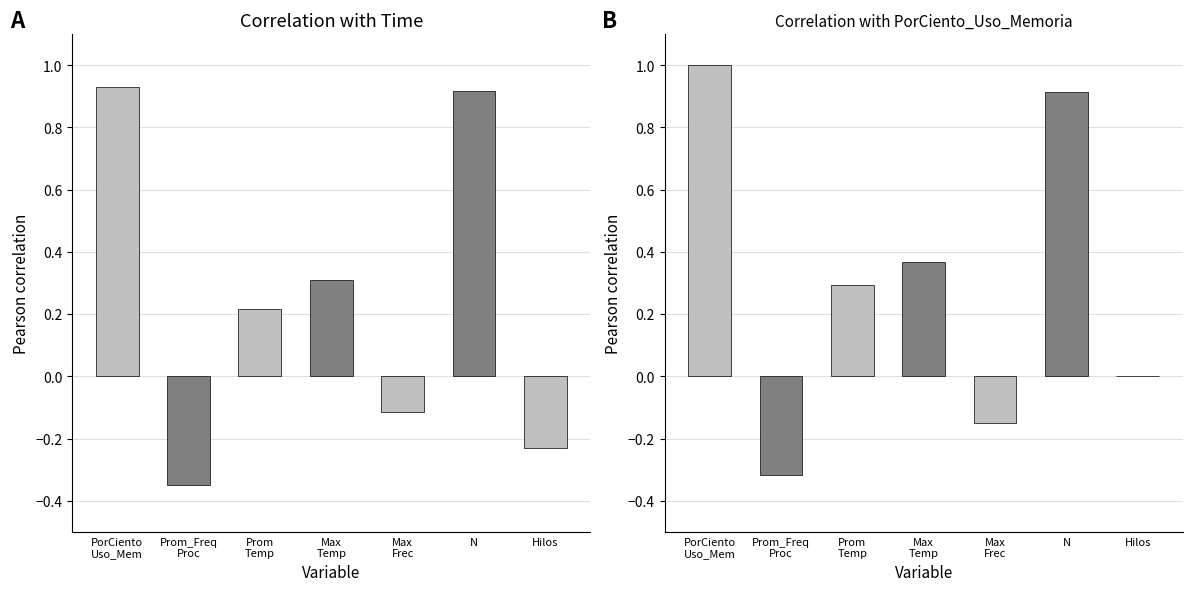

The value of PorCiento_Uso_Memoria at Max_Temp is 0.4. True or false?

True